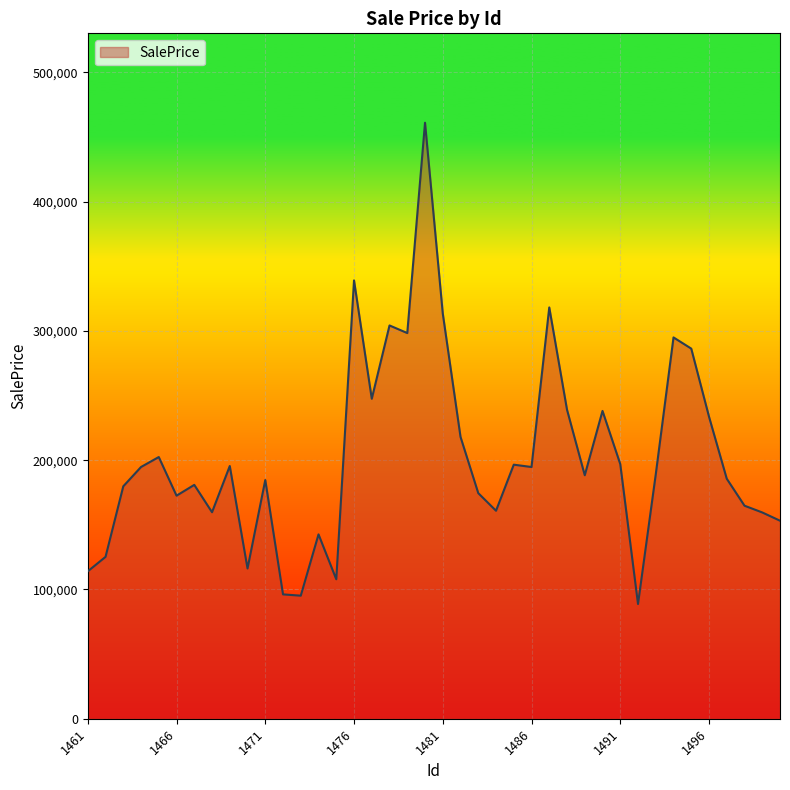

Does the chart display data point markers on the line(s)?

No